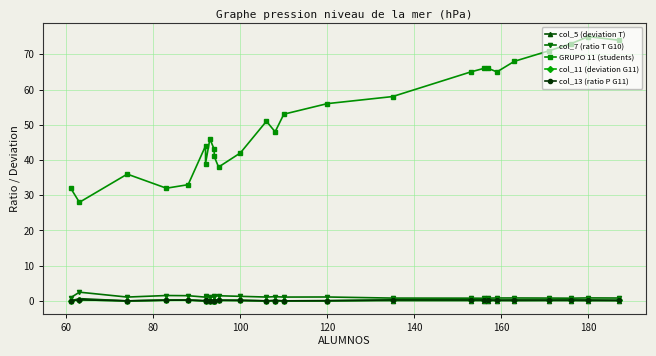

Which label corresponds to the smallest value in the chart?

180